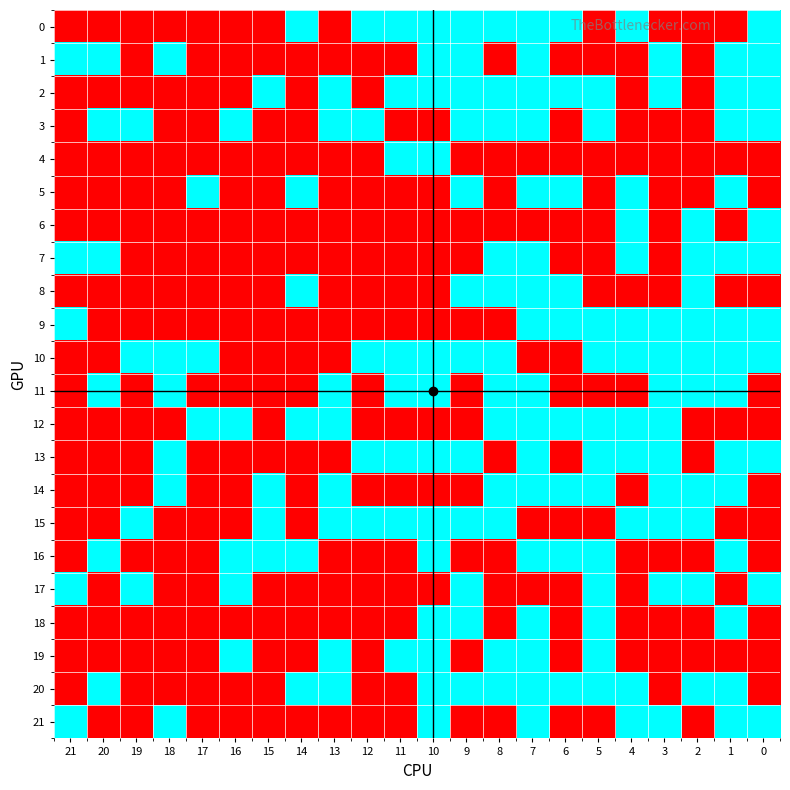

Which label corresponds to the largest value in the chart?

14